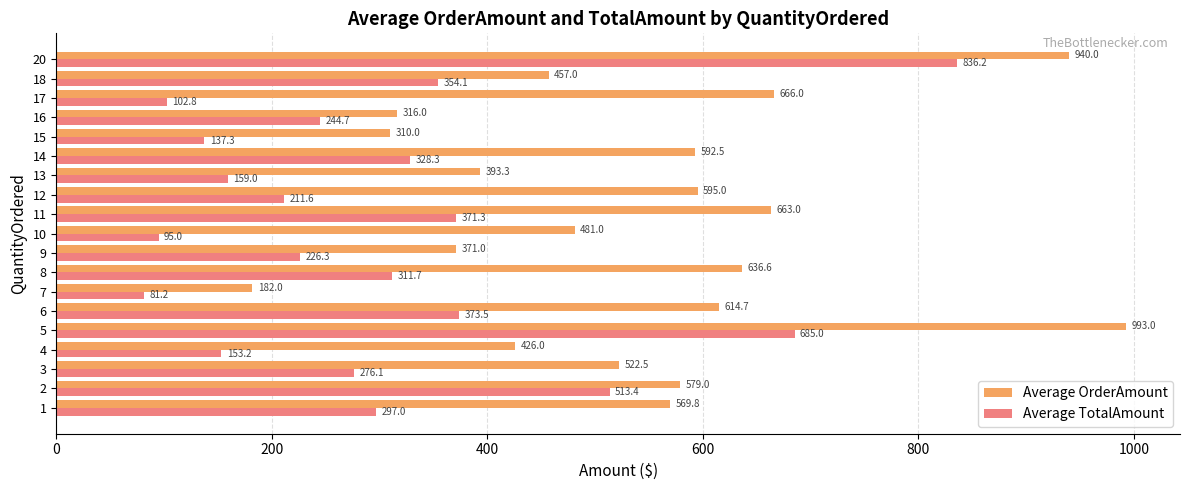

The Average TotalAmount series shows 102.8 at 17. True or false?

True